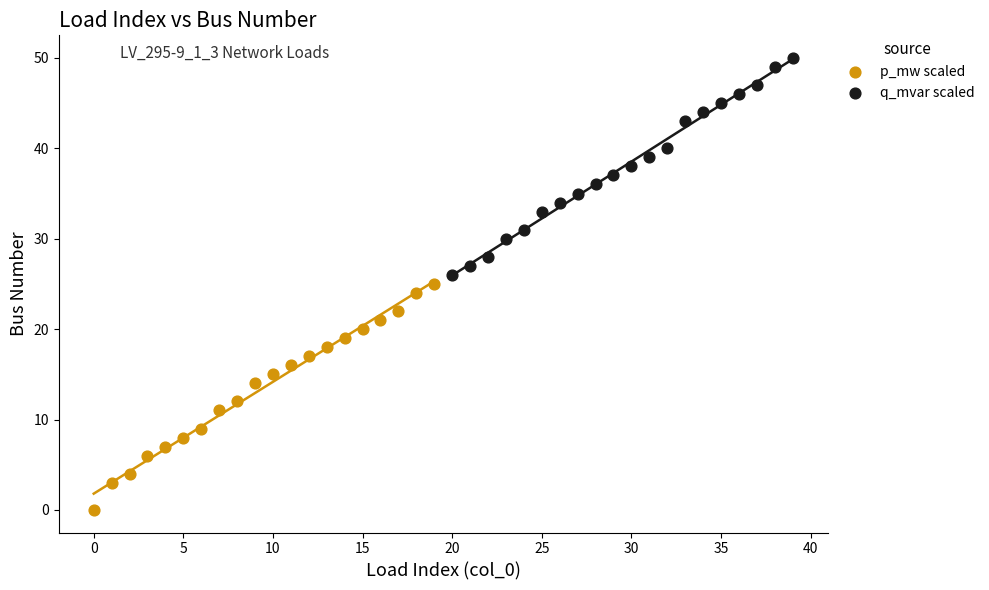

Which series reaches the minimum Y coordinate?

p_mw scaled